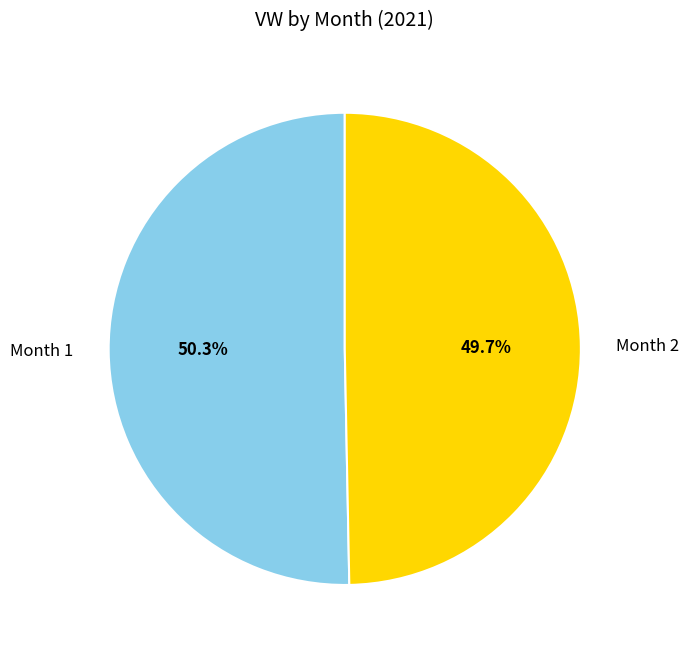

Which slice is the smallest?

Month 2